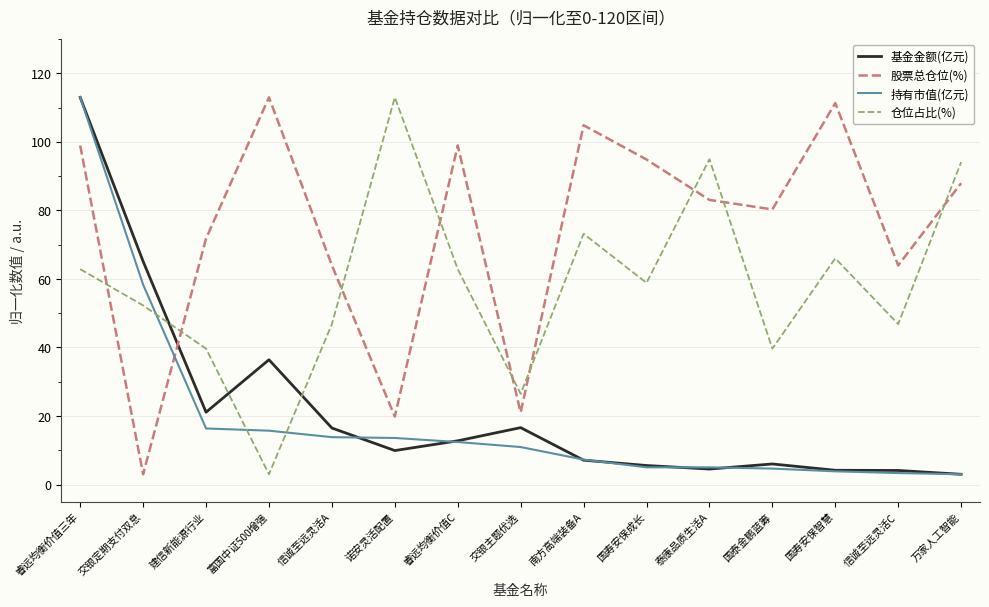

The value of 仓位占比(%) at 泰康品质生活A is 95.0. True or false?

True